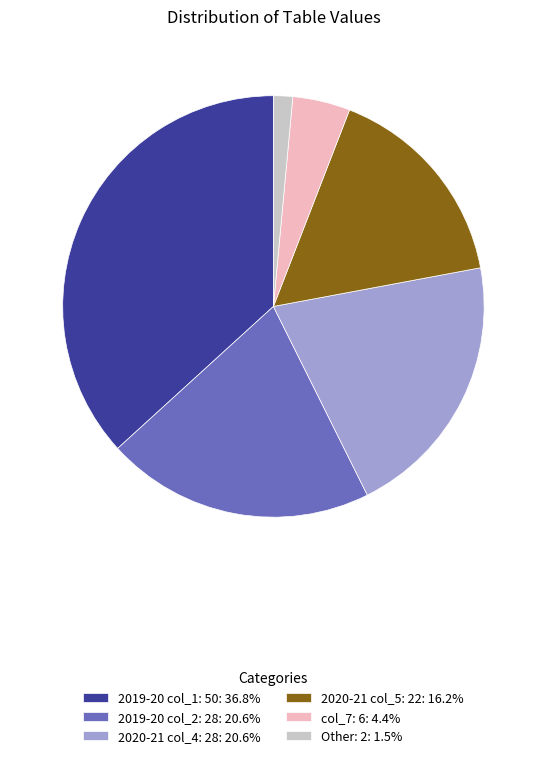

Combined, do col_7: 6: 4.4% and 2020-21 col_5: 22: 16.2% account for over 50%?

No